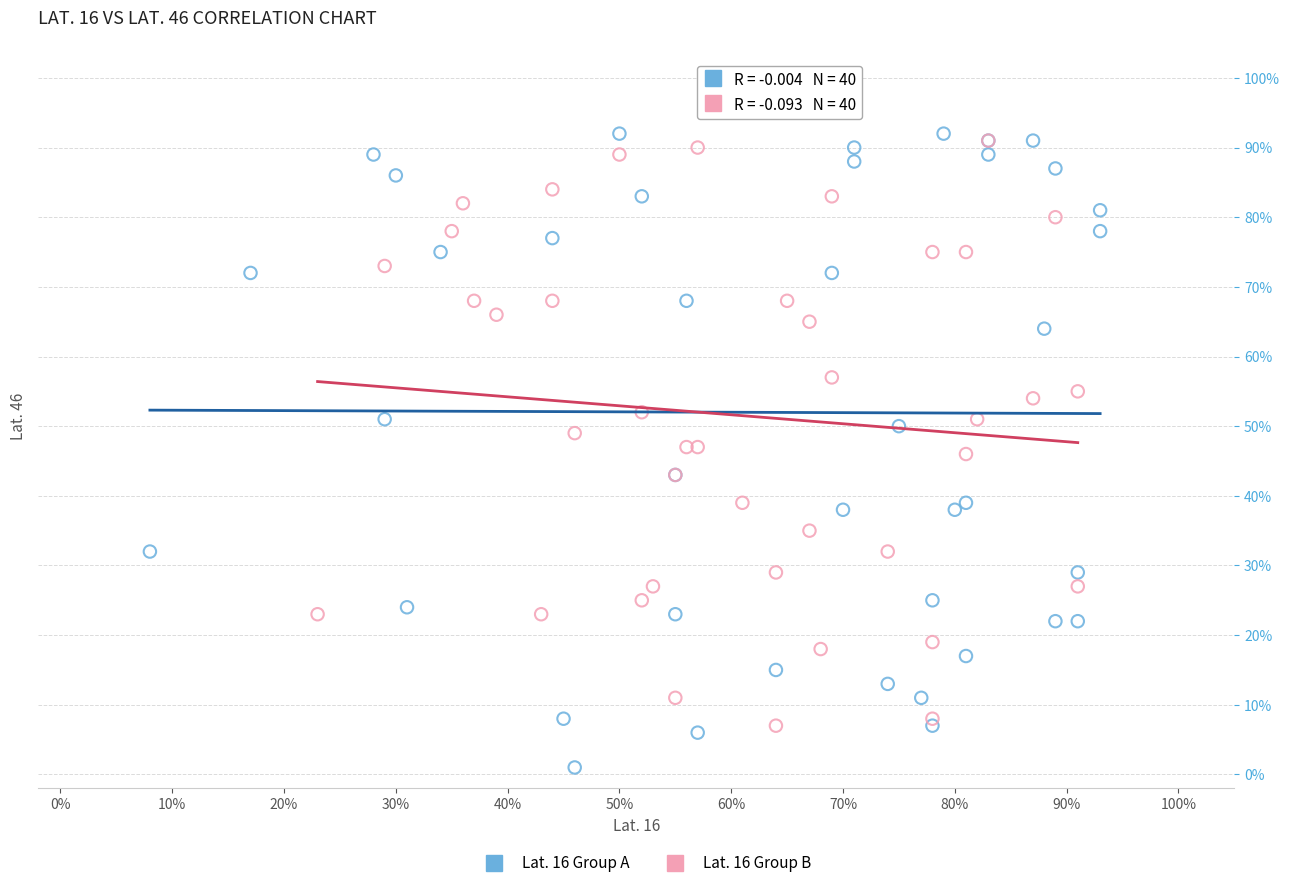

Which series has the largest Y range (max minus min)?

Lat. 16 Group A